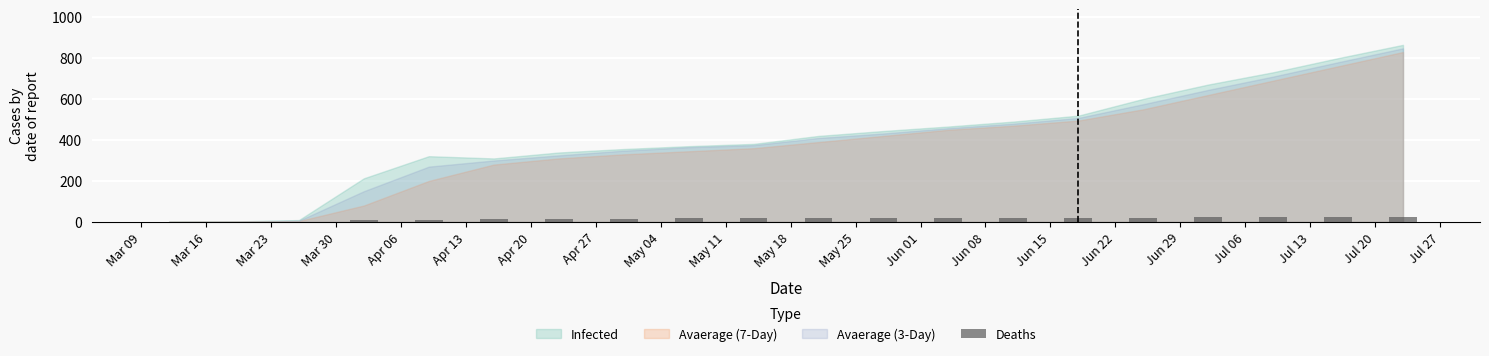

What is the sum of all values?

306